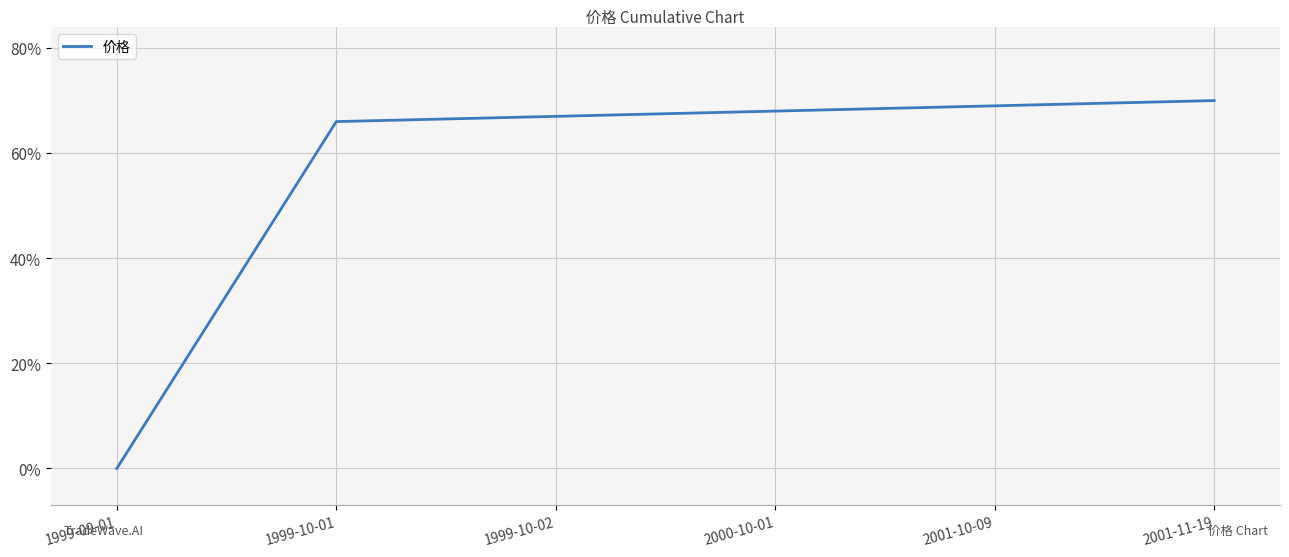

True or false: the data has more than 0 interior local peaks.

False